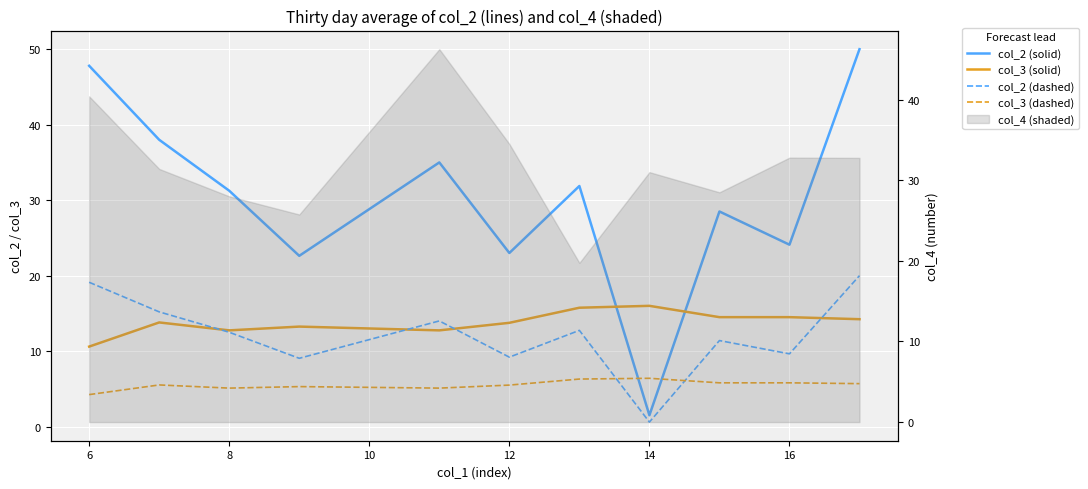

What is the difference between the maximum and minimum values in the col_3 (solid) series?

5.4